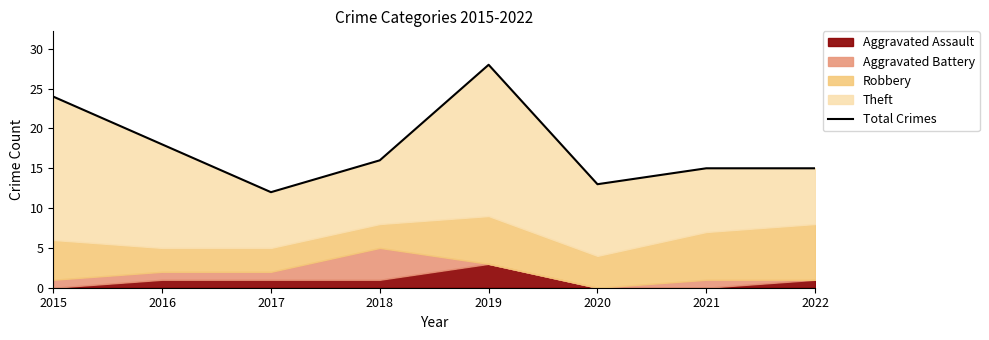

What is the value of the 7th point from the left?

15